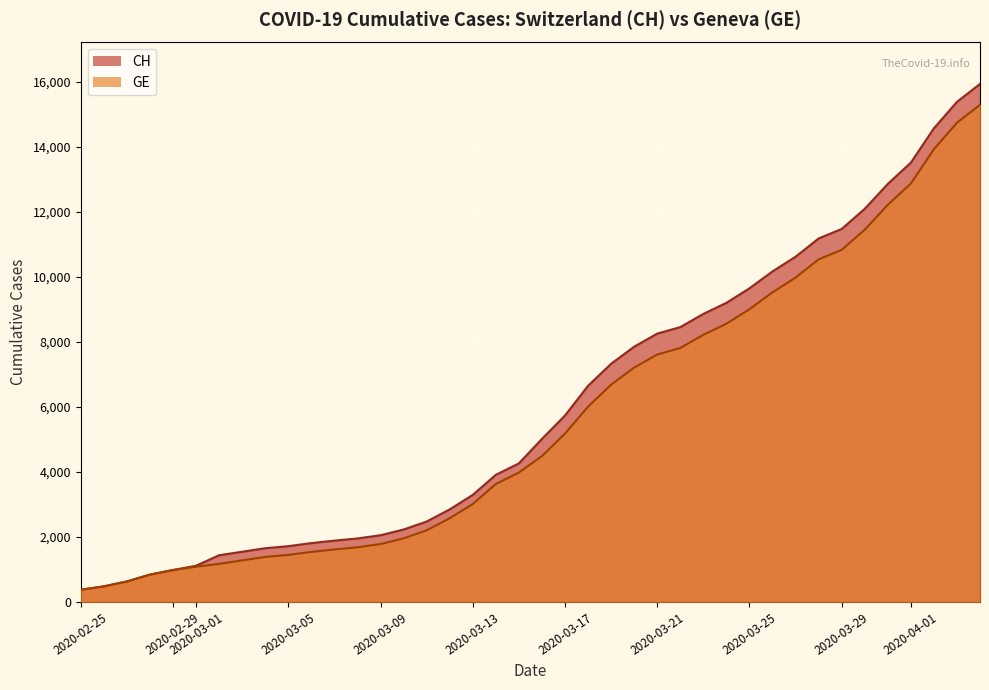

Is the value of GE at 2020-03-27 greater than the value of CH at 2020-03-11?

Yes